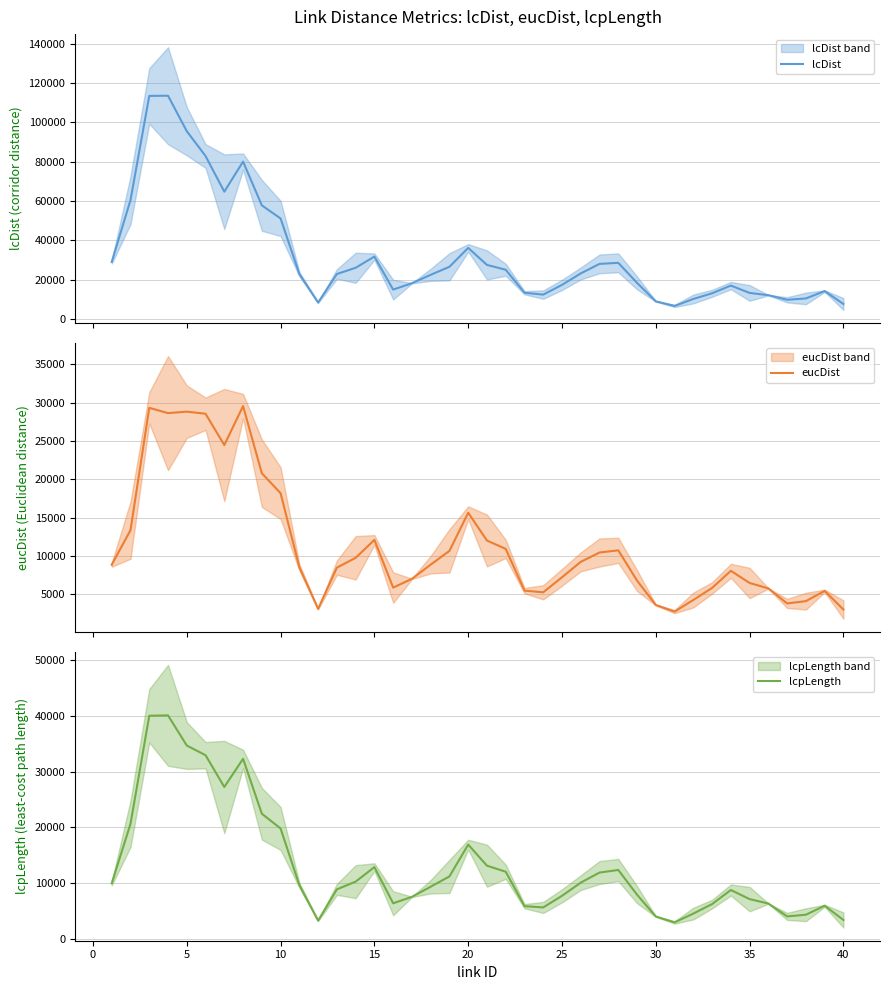

Reading left to right, transcribe all the data shown in this chart.

lcDist: 29007.5	60465.4	113458.5	113562.4	95508.9	82884.8	64745.7	80058.1	57784.8	51129.8	22841.2	8363.0	22864.4	26026.4	31737.4	14929.8	18185.2	22448.4	26542.3	36150.8	27493.9	25030.0	13325.0	12385.7	17333.5	23174.3	28018.4	28547.5	18356.8	8952.7	6618.5	10166.7	13060.2	16979.8	13246.2	12091.5	9761.4	10434.5	14176.8	7615.6
eucDist: 8873.3	13382.0	29330.3	28643.3	28835.3	28561.7	24477.0	29562.7	20809.3	18203.3	8543.3	3115.0	8496.7	9774.3	12115.0	5893.7	7032.7	8886.3	10679.0	15649.0	12029.7	10940.0	5493.7	5279.7	7239.7	9250.3	10468.7	10750.0	6809.0	3621.3	2763.0	4277.3	5848.3	8082.0	6495.7	5786.3	3828.7	4127.7	5464.3	3028.7
lcpLength: 9983.0	20645.0	40021.3	40091.3	34683.7	32950.3	27253.3	32300.3	22467.0	19810.3	9657.7	3290.7	8899.0	10282.0	12892.0	6404.0	7556.0	9377.7	11220.7	16924.0	13144.7	12063.3	5885.3	5664.0	7745.3	10105.7	11914.3	12376.3	7947.0	4030.3	2980.7	4558.0	6266.3	8786.3	7151.3	6355.7	4052.3	4353.3	5966.0	3409.3